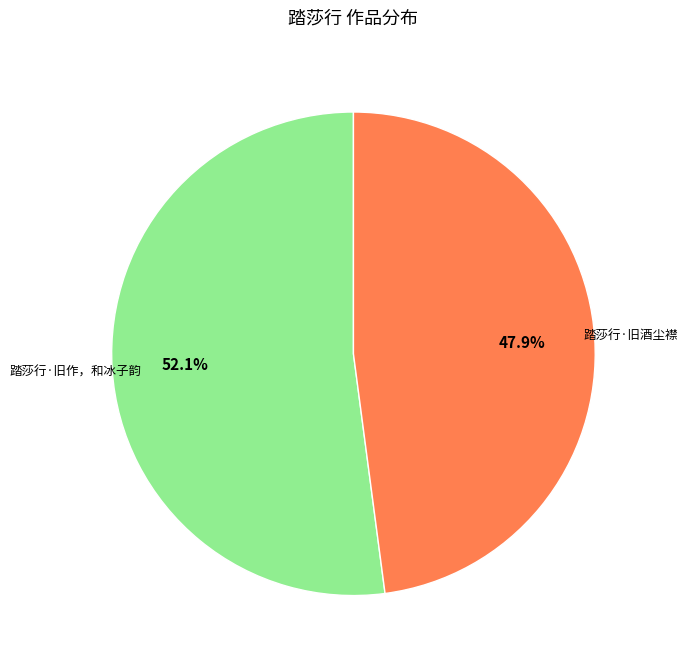

Is there a majority slice in this chart?

Yes